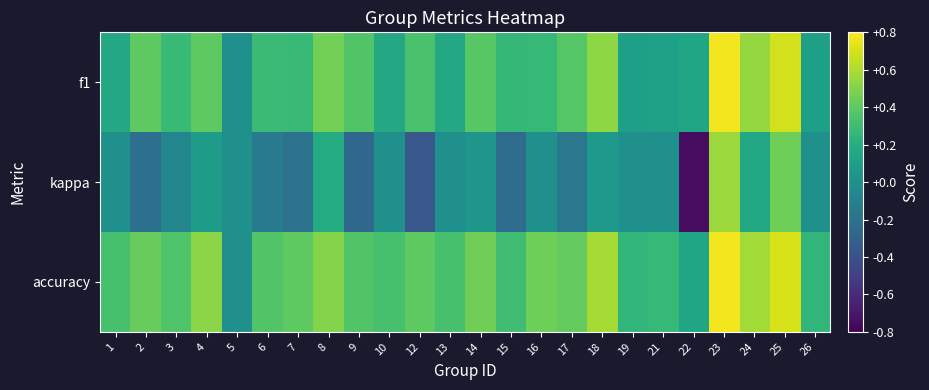

At which category is the sum across all series the highest?

23